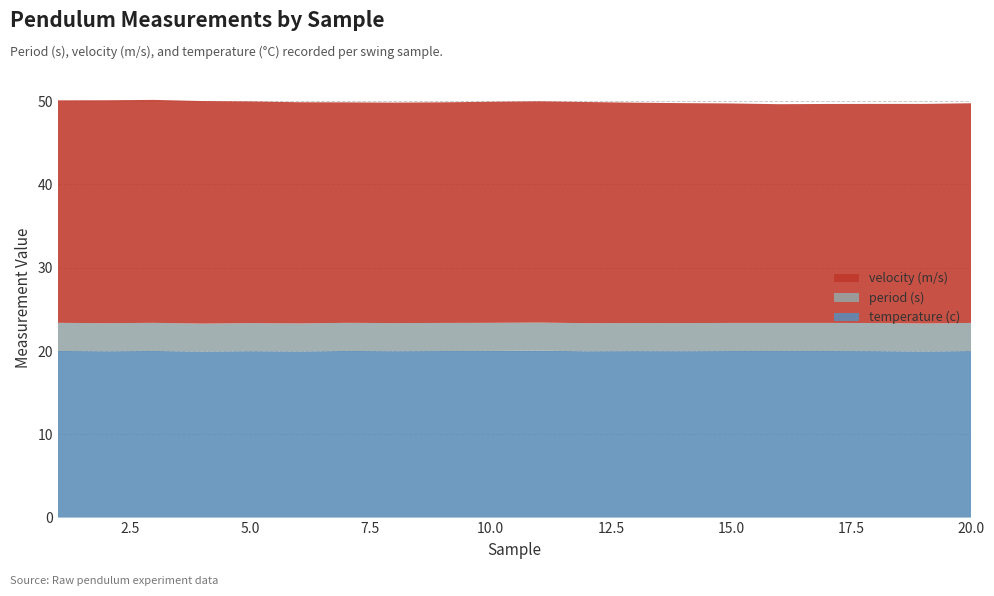

Reading right to left, what are all the values shown in this chart?

period (s): 20=3.4	19=3.4	18=3.4	17=3.4	16=3.4	15=3.4	14=3.4	13=3.4	12=3.4	11=3.4	10=3.4	9=3.4	8=3.4	7=3.4	6=3.4	5=3.4	4=3.4	3=3.4	2=3.4	1=3.4
velocity (m/s): 20=26.4	19=26.4	18=26.3	17=26.3	16=26.3	15=26.4	14=26.4	13=26.5	12=26.6	11=26.6	10=26.5	9=26.5	8=26.5	7=26.5	6=26.6	5=26.6	4=26.7	3=26.8	2=26.8	1=26.7
temperature (c): 20=20.0	19=19.9	18=20.0	17=20.0	16=20.0	15=20.0	14=20.0	13=20.0	12=20.0	11=20.0	10=20.0	9=20.0	8=20.0	7=20.0	6=19.9	5=20.0	4=19.9	3=20.0	2=20.0	1=20.0